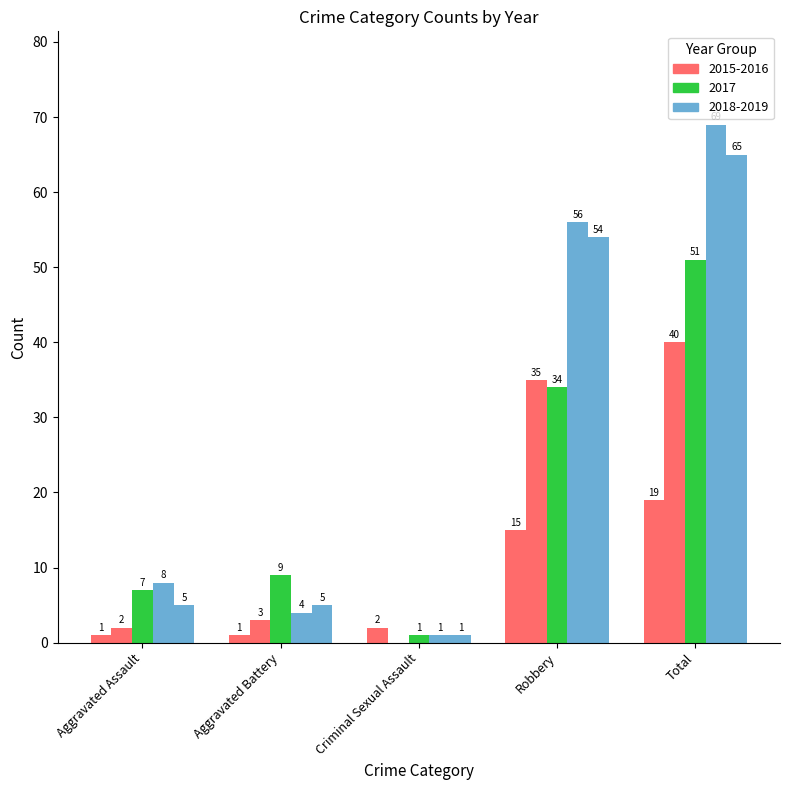

What position from the left is Criminal Sexual Assault?

3